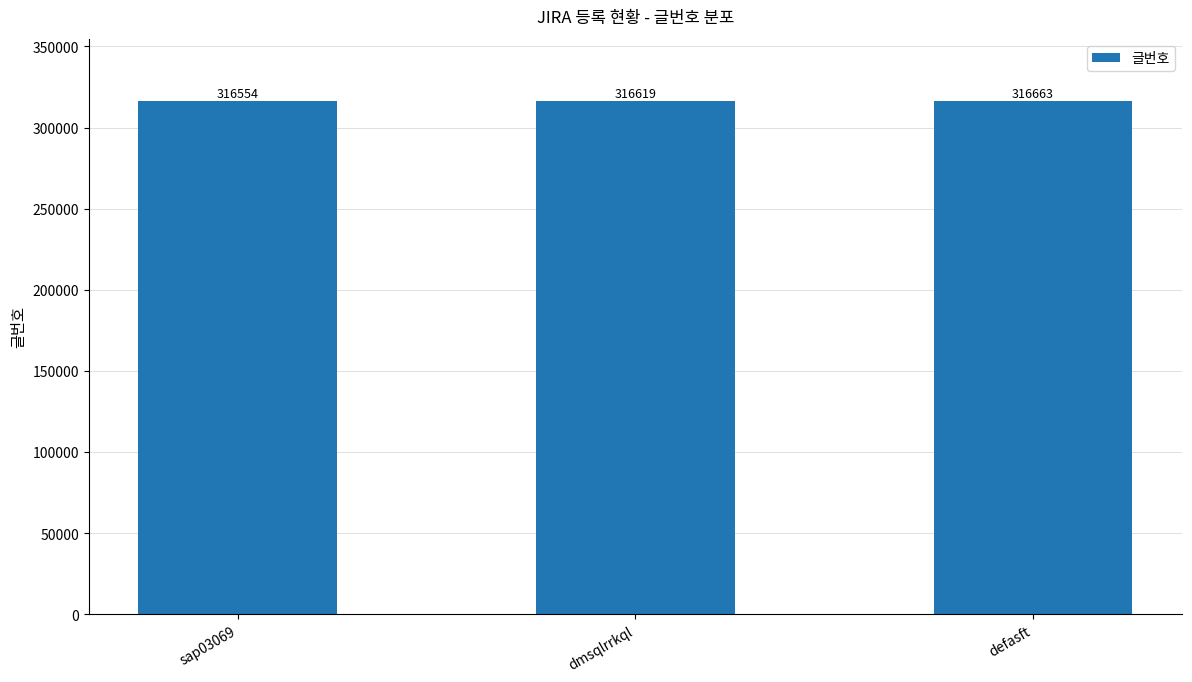

What is the change in value from sap03069 to dmsqlrrkql?

+65